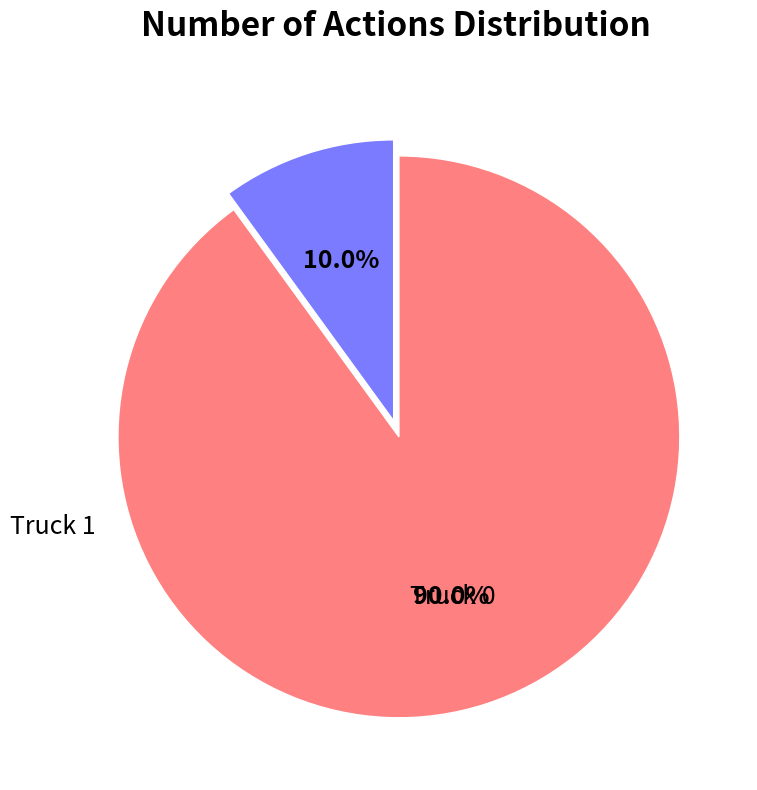

Which slice is the largest?

Truck 1